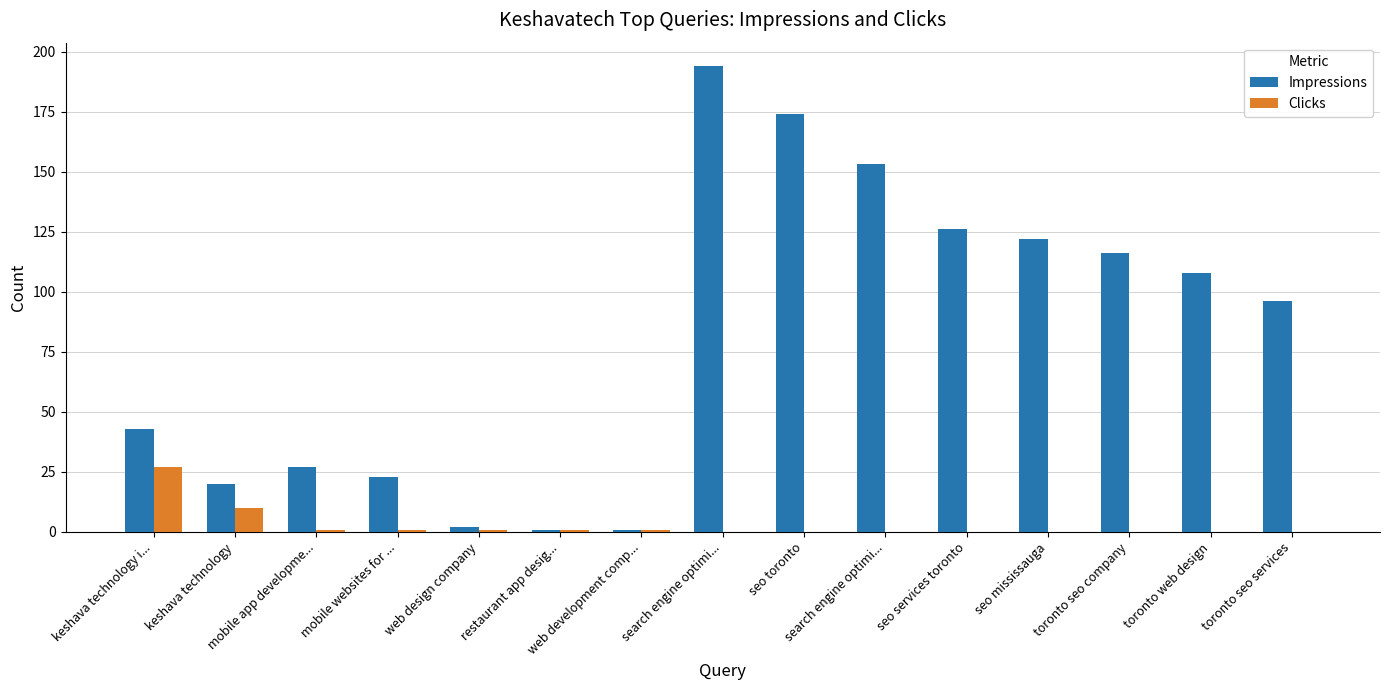

How many distinct data groups are displayed?

2